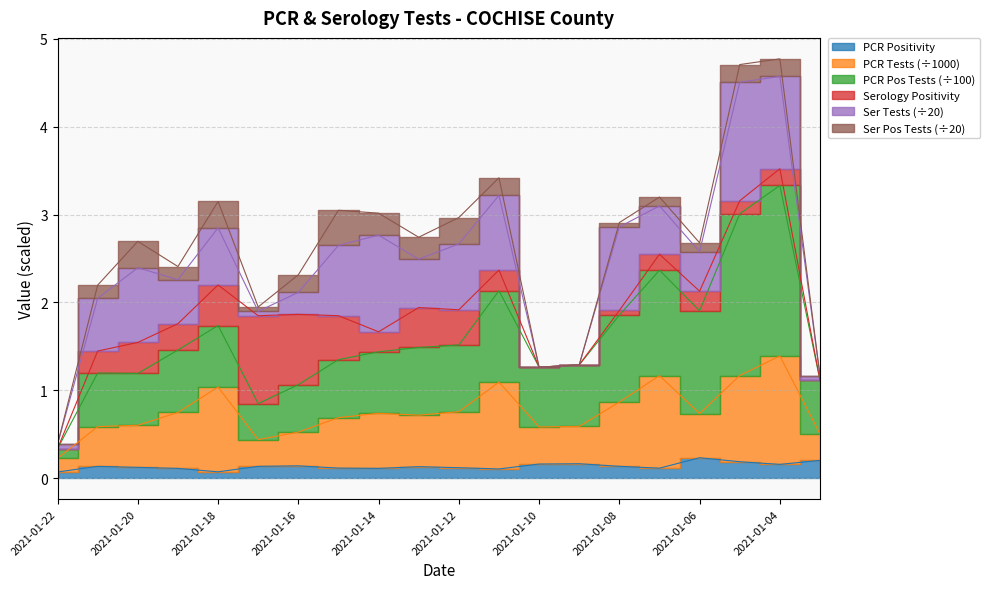

Between 2021-01-13 and 2021-01-10, which series saw the biggest shift?

pcr_pos_tests_COCHISE